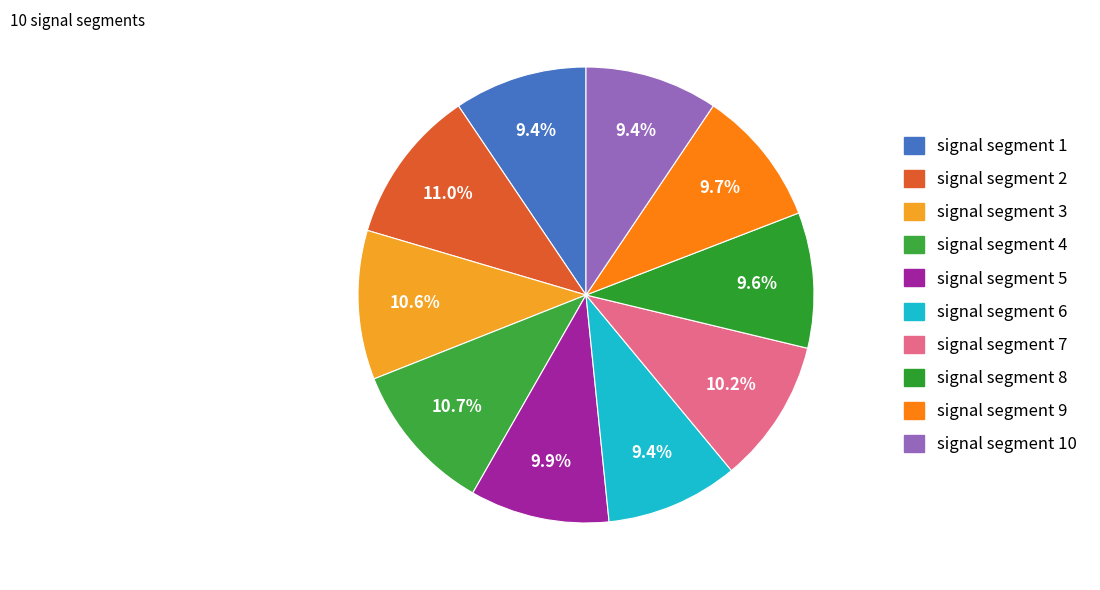

How many slices are in this pie chart?

10